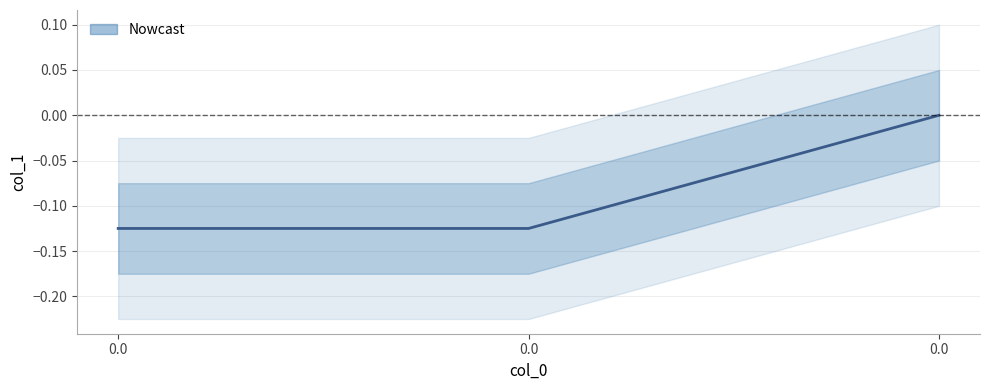

List the labels in order of value, largest first.

0.0, 0.0, 0.0